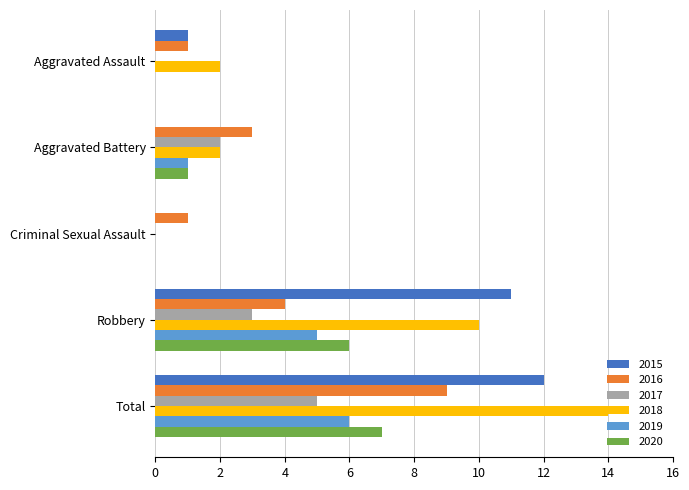

Is the value of 2016 at Robbery greater than the value of 2018 at Total?

No